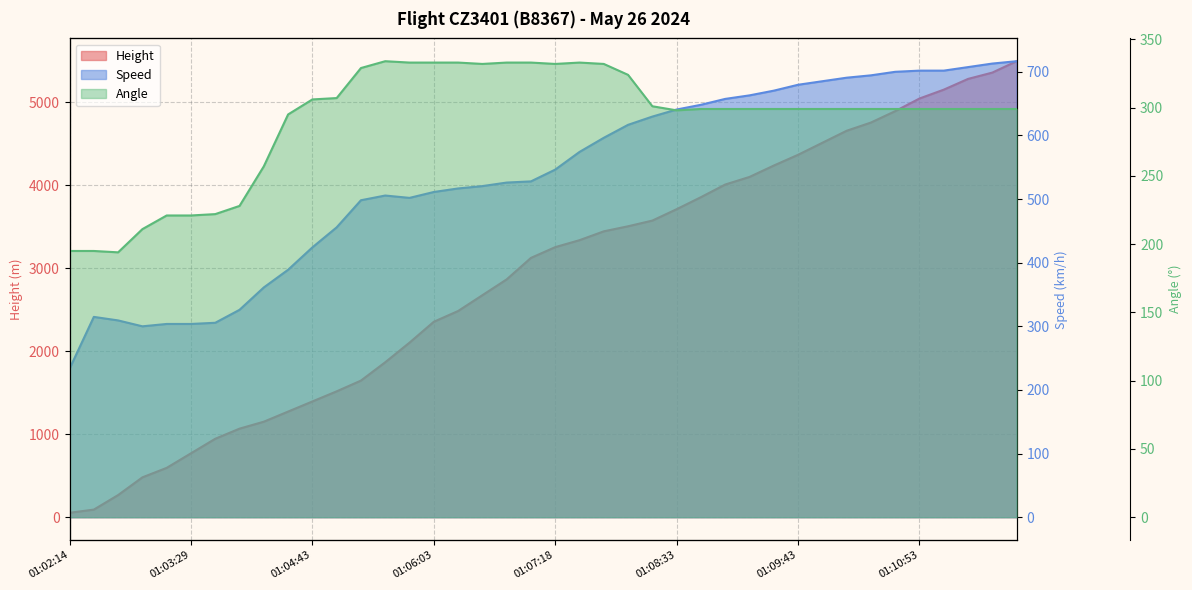

Reading left to right, what are all the values shown in this chart?

Height: 01:02:14=53.3	01:02:34=91.4	01:02:49=266.7	01:03:03=480.1	01:03:14=594.4	01:03:29=769.6	01:03:43=944.9	01:03:58=1066.8	01:04:14=1150.6	01:04:28=1272.5	01:04:43=1394.5	01:04:58=1516.4	01:05:13=1645.9	01:05:28=1866.9	01:05:44=2103.1	01:06:03=2354.6	01:06:14=2484.1	01:06:29=2674.6	01:06:43=2865.1	01:07:03=3124.2	01:07:18=3253.7	01:07:34=3337.6	01:07:49=3444.2	01:08:04=3505.2	01:08:18=3573.8	01:08:33=3710.9	01:08:48=3855.7	01:09:03=4008.1	01:09:14=4099.6	01:09:29=4236.7	01:09:43=4366.3	01:09:58=4511.0	01:10:13=4655.8	01:10:24=4754.9	01:10:40=4892.0	01:10:53=5044.4	01:11:04=5151.1	01:11:18=5280.7	01:11:29=5356.9	01:11:43=5494.0
Speed: 01:02:14=233.4	01:02:34=314.8	01:02:49=309.3	01:03:03=300.0	01:03:14=303.7	01:03:29=303.7	01:03:43=305.6	01:03:58=326.0	01:04:14=361.1	01:04:28=388.9	01:04:43=424.1	01:04:58=455.6	01:05:13=498.2	01:05:28=505.6	01:05:44=501.9	01:06:03=511.2	01:06:14=516.7	01:06:29=520.4	01:06:43=526.0	01:07:03=527.8	01:07:18=546.3	01:07:34=574.1	01:07:49=596.3	01:08:04=616.7	01:08:18=629.7	01:08:33=640.8	01:08:48=648.2	01:09:03=657.5	01:09:14=663.0	01:09:29=670.4	01:09:43=679.7	01:09:58=685.2	01:10:13=690.8	01:10:24=694.5	01:10:40=700.1	01:10:53=701.9	01:11:04=701.9	01:11:18=707.5	01:11:29=713.0	01:11:43=716.7
Angle: 01:02:14=195.0	01:02:34=195.0	01:02:49=194.0	01:03:03=211.0	01:03:14=221.0	01:03:29=221.0	01:03:43=222.0	01:03:58=228.0	01:04:14=257.0	01:04:28=295.0	01:04:43=306.0	01:04:58=307.0	01:05:13=329.0	01:05:28=334.0	01:05:44=333.0	01:06:03=333.0	01:06:14=333.0	01:06:29=332.0	01:06:43=333.0	01:07:03=333.0	01:07:18=332.0	01:07:34=333.0	01:07:49=332.0	01:08:04=324.0	01:08:18=301.0	01:08:33=298.0	01:08:48=299.0	01:09:03=299.0	01:09:14=299.0	01:09:29=299.0	01:09:43=299.0	01:09:58=299.0	01:10:13=299.0	01:10:24=299.0	01:10:40=299.0	01:10:53=299.0	01:11:04=299.0	01:11:18=299.0	01:11:29=299.0	01:11:43=299.0